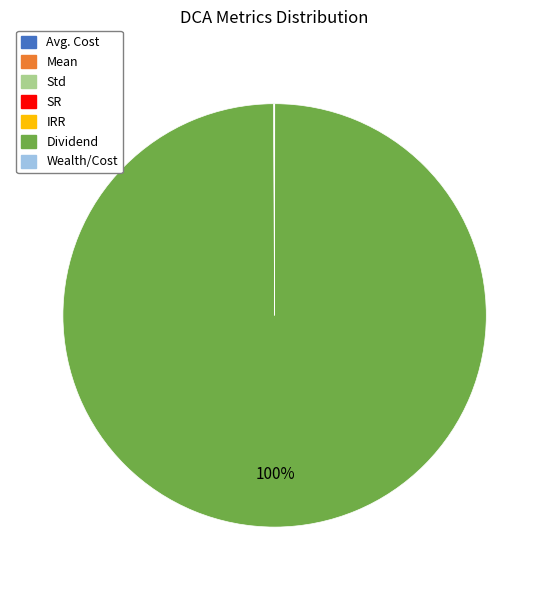

Which slice represents more than half of the pie?

Dividend